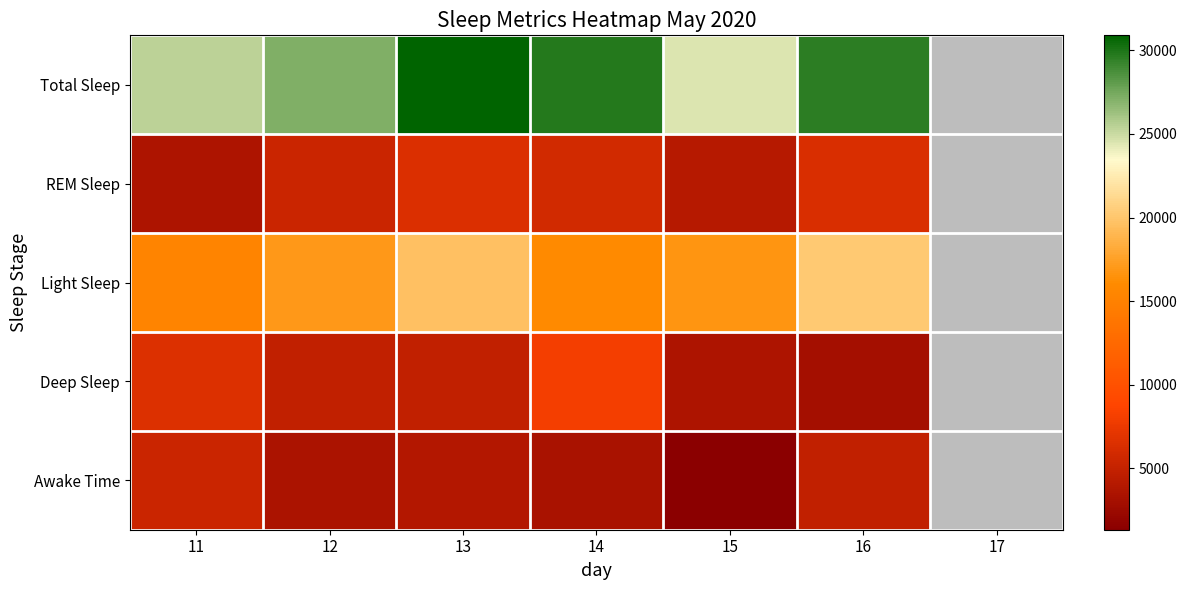

What is the highest value of the Deep Sleep series?

8070.0